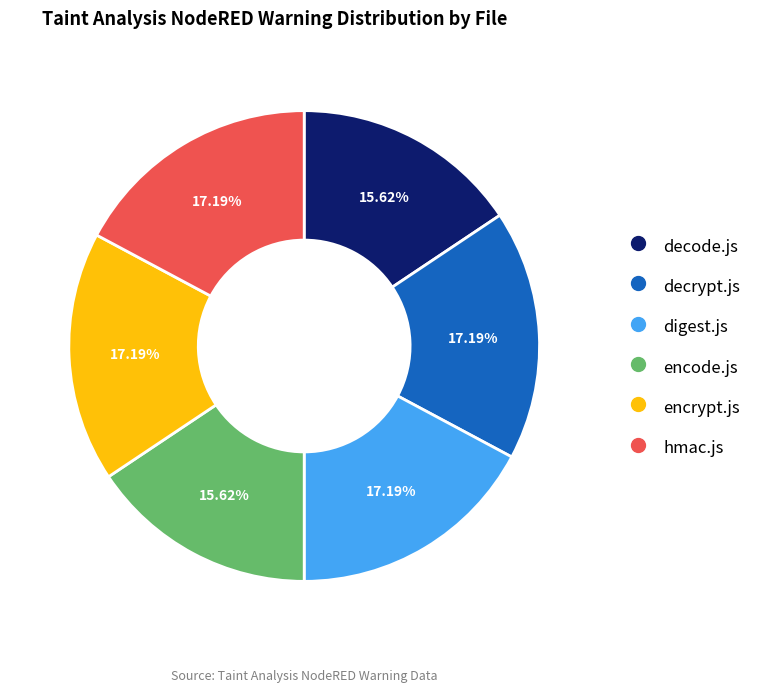

Is it true that encrypt.js is 17% of the pie?

True